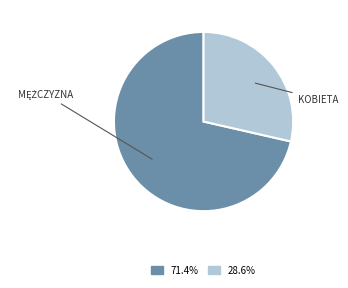

Is there a majority slice in this chart?

Yes